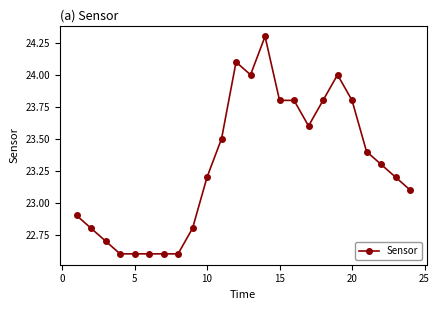

What is the average value?

23.3